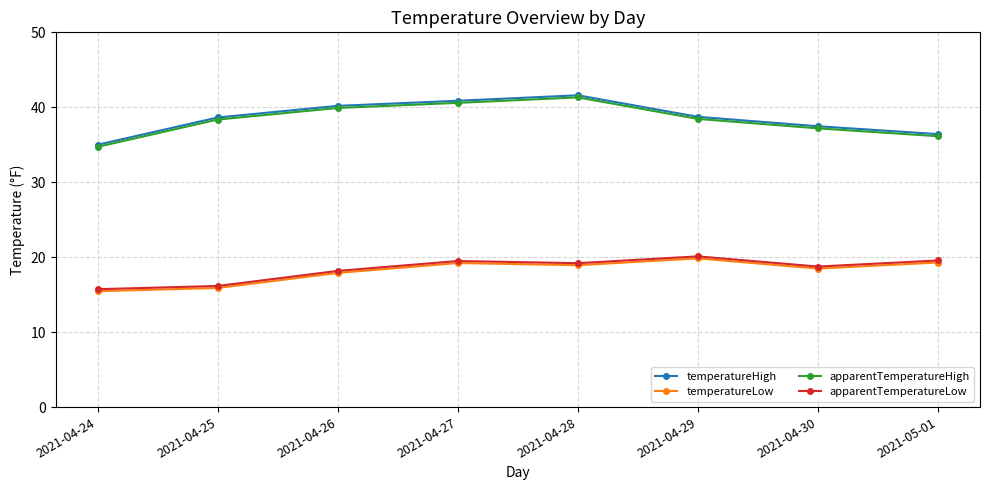

What is the difference between the highest and lowest values at 2021-04-30?

19.0